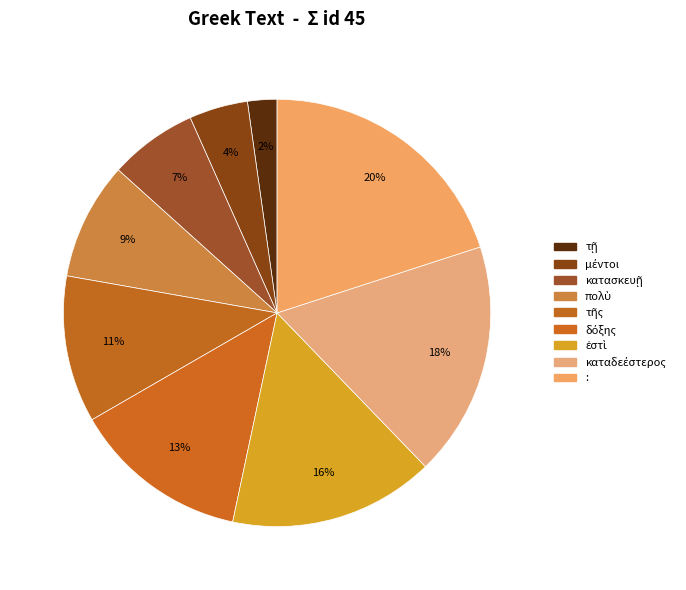

Is the sum of δόξης and πολὺ greater than half?

No